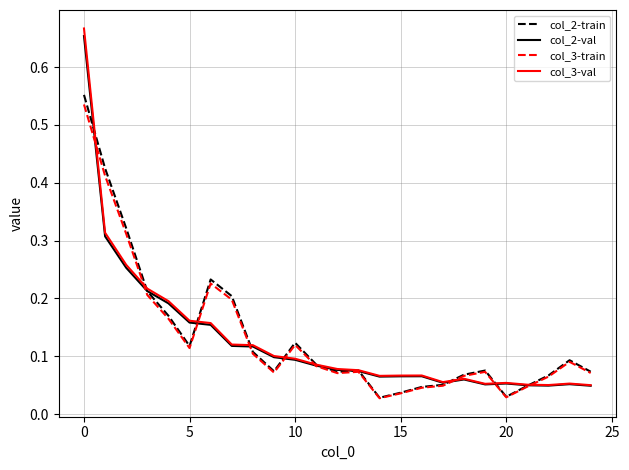

Which series has the largest range (max minus min)?

col_3-val